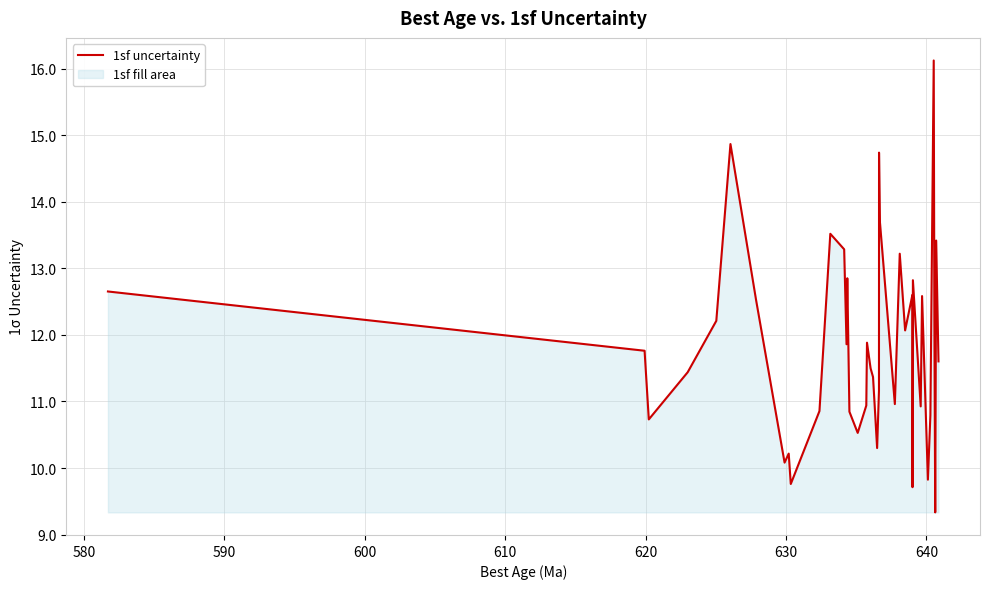

What is the difference between the maximum and second lowest values?

6.4